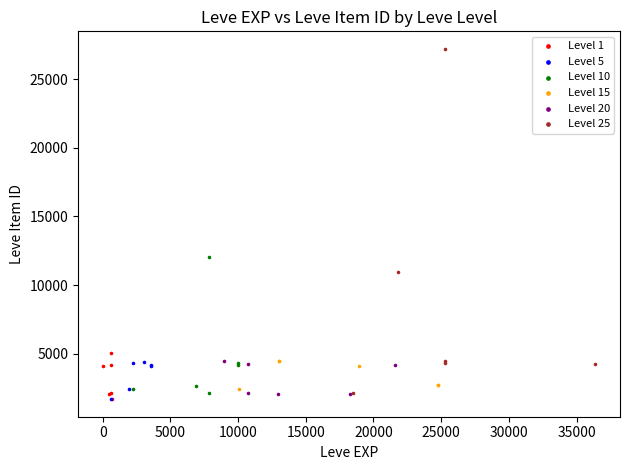

Which series has the largest Y range (max minus min)?

Level 25